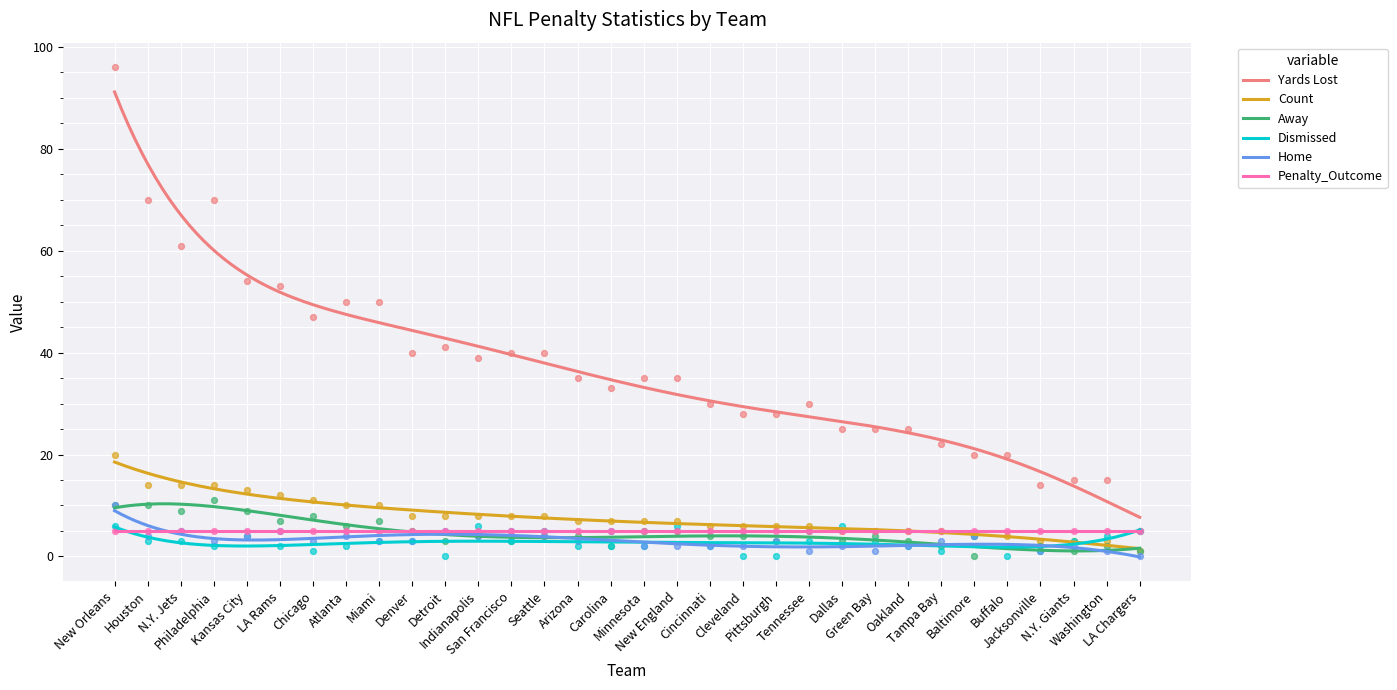

At how many categories does at least one series exceed 4?

32